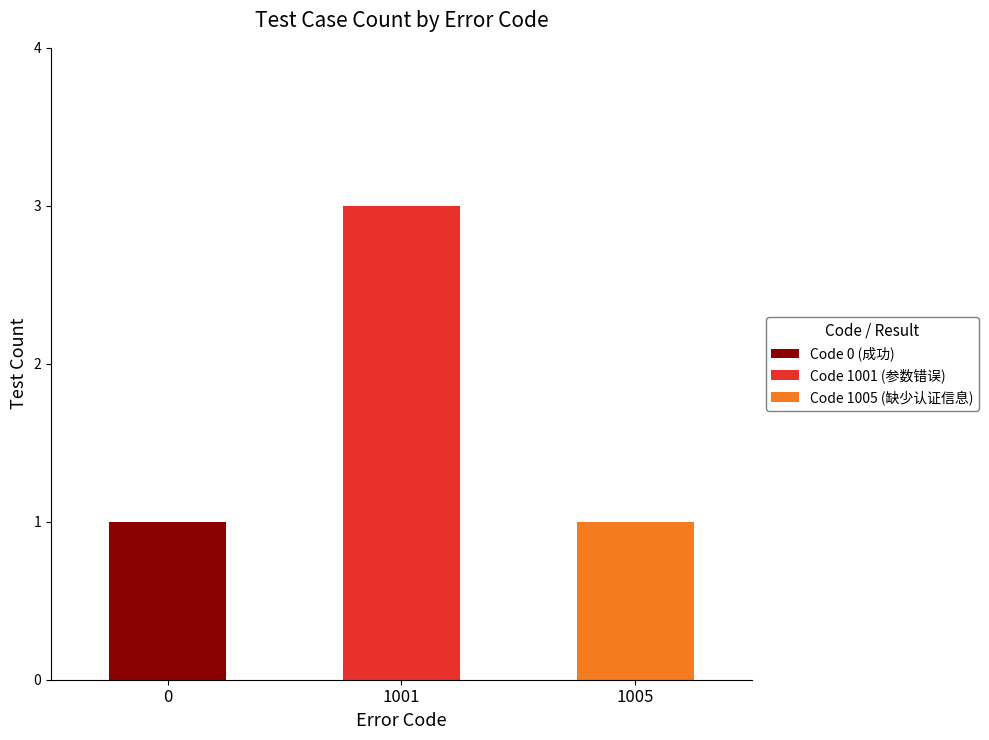

Is it true that Code 0 (成功) equals 0 at 1001?

True